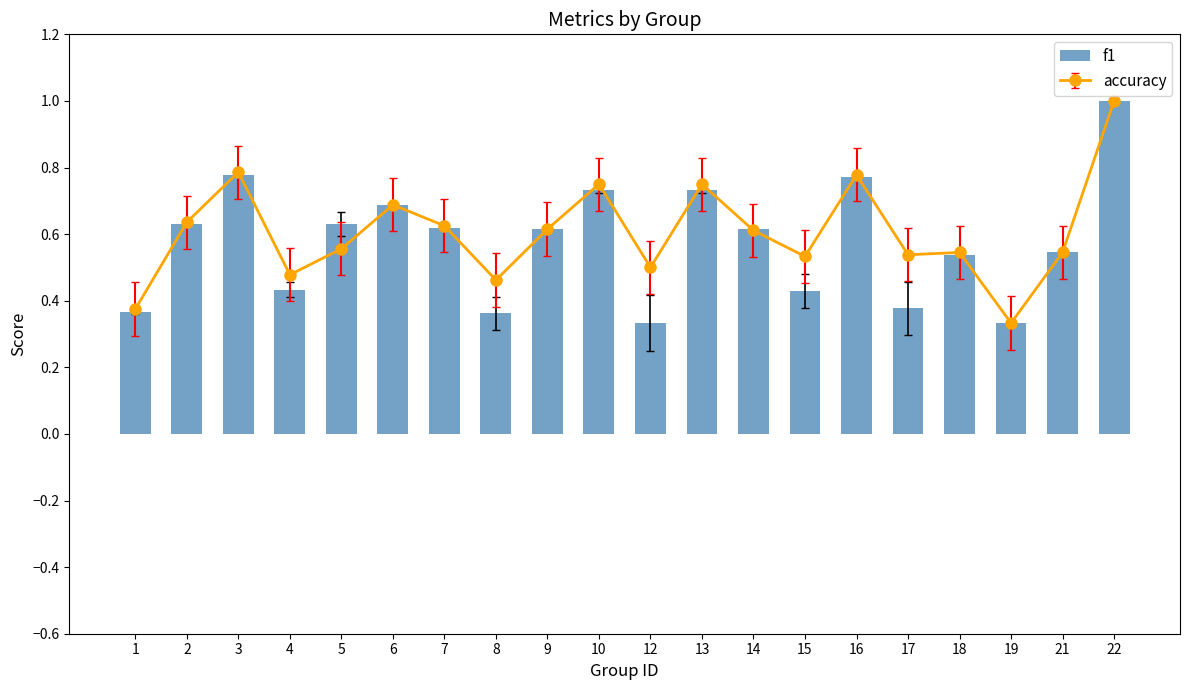

Which has a higher value, 3 or 15?

3